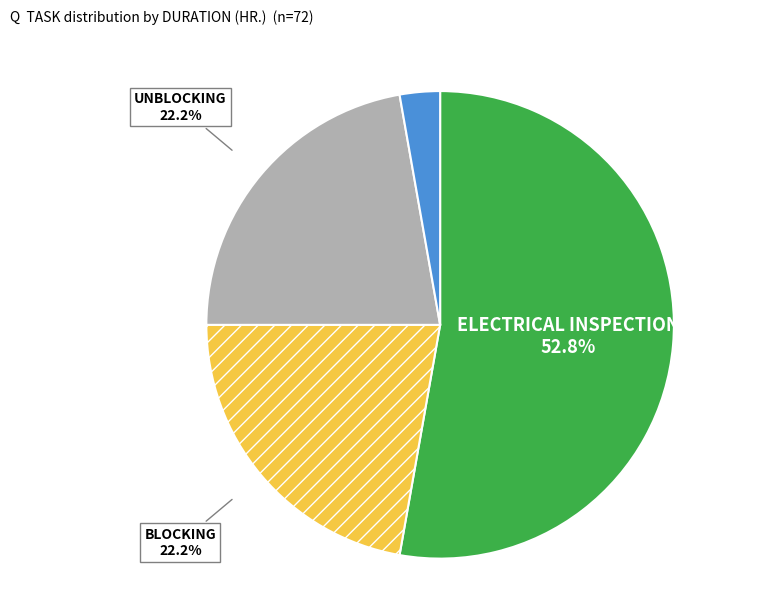

To the nearest percent, what is the average slice percentage?

25%